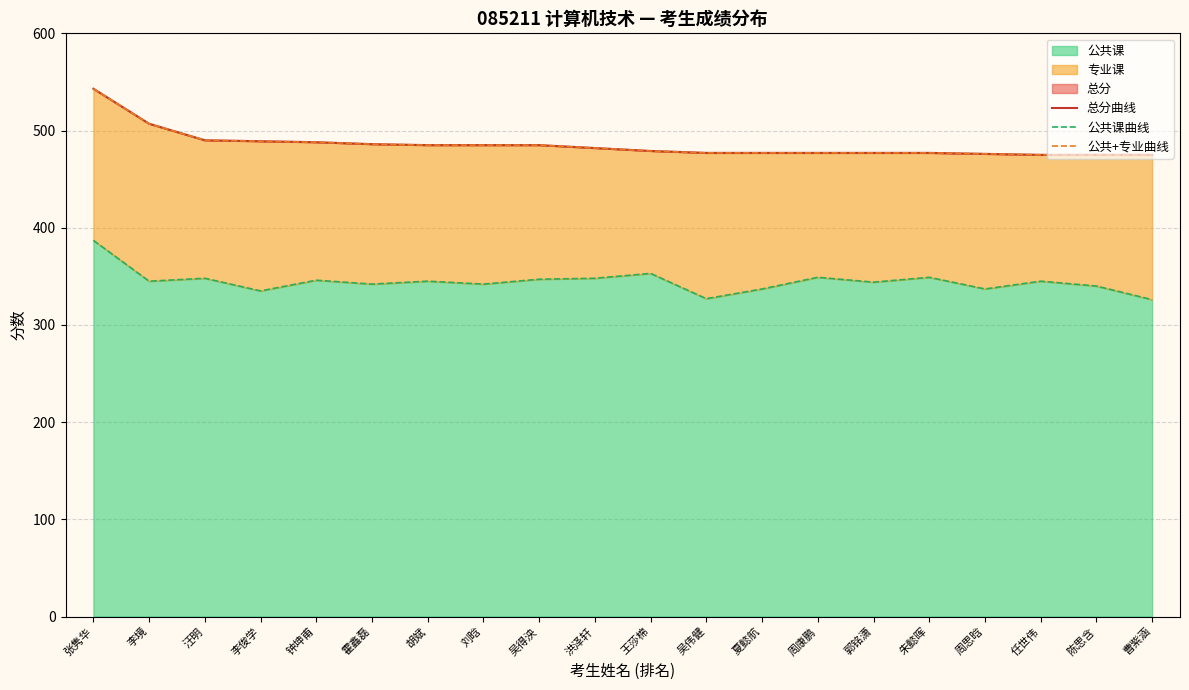

Does the chart have visible grid lines?

Yes